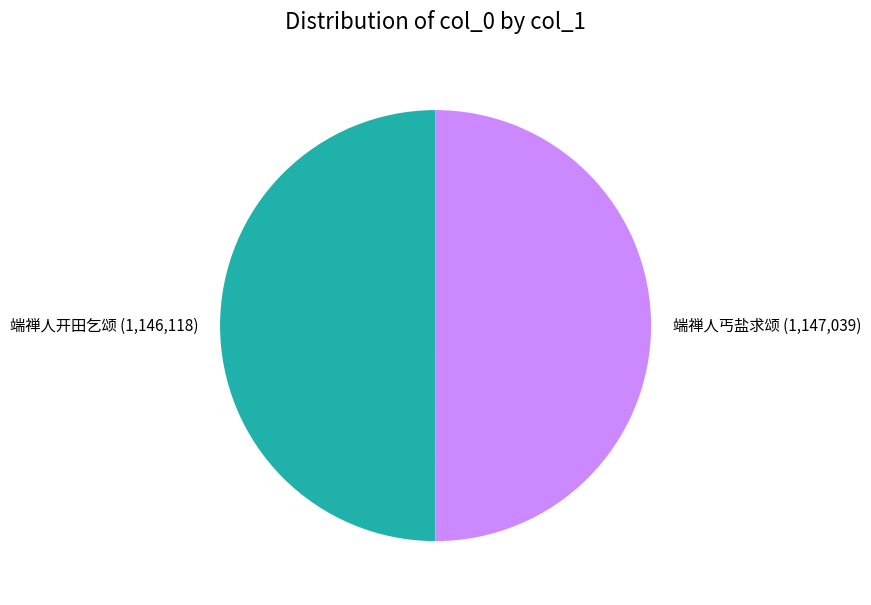

True or false: 端禅人丐盐求颂 accounts for 50% of the total.

True